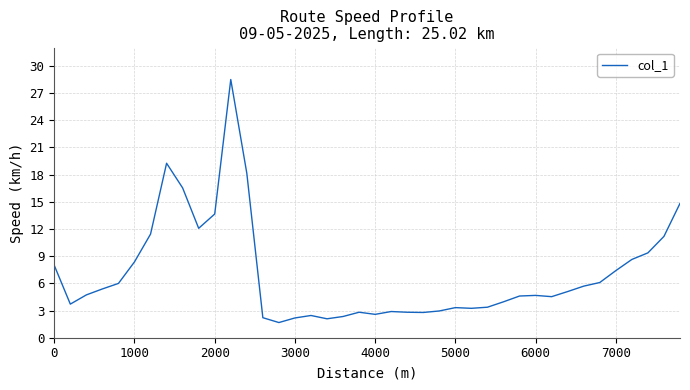

True or false: there are more than 0 points higher than both neighbors.

True